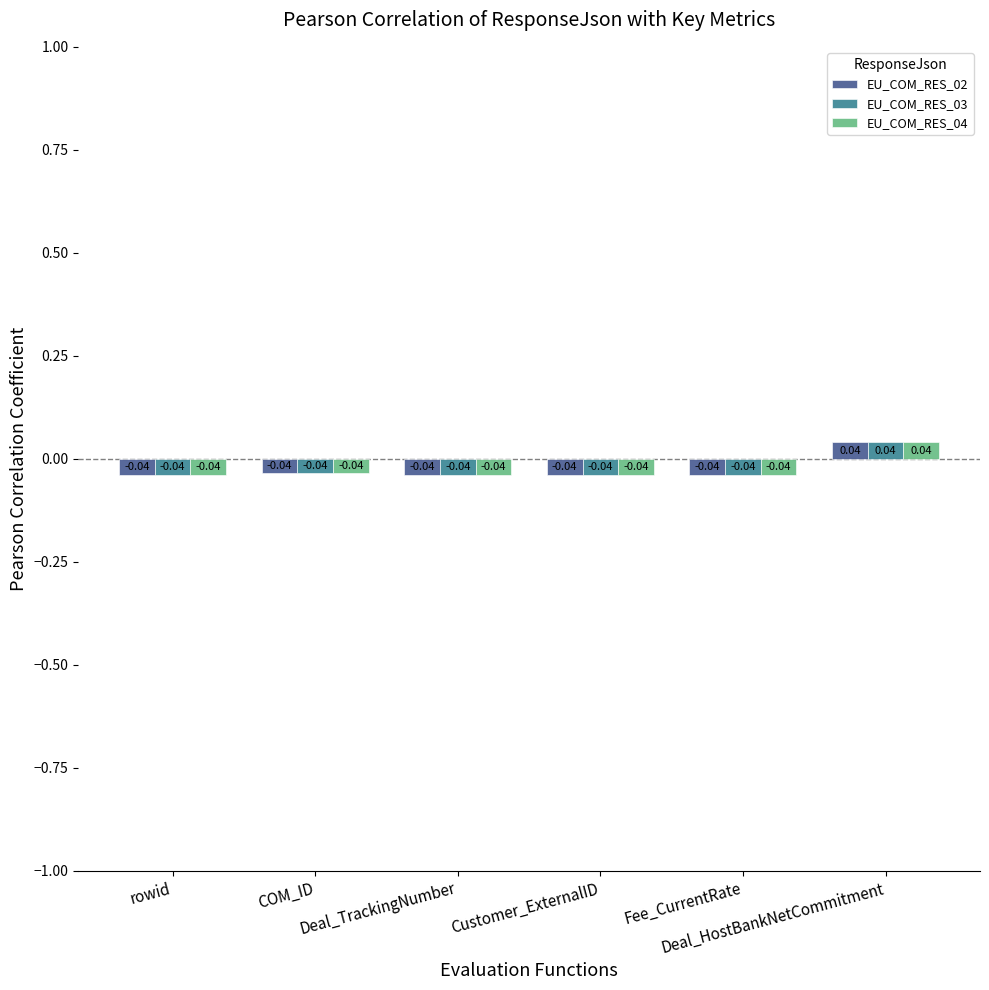

Rank the series by their maximum value, from highest to lowest.

EU_COM_RES_02, EU_COM_RES_03, EU_COM_RES_04